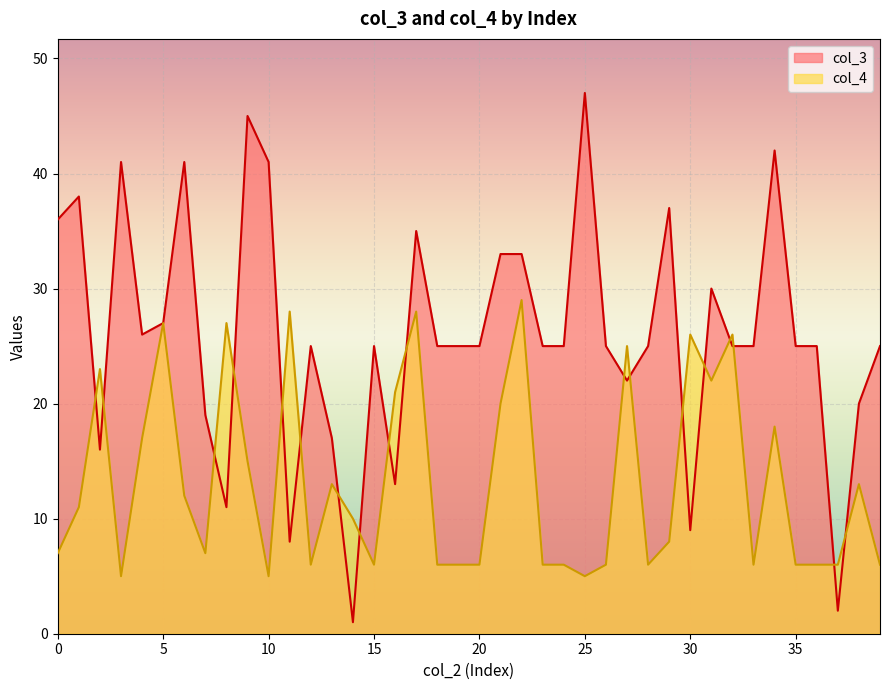

Which series has the largest total across all categories?

col_3